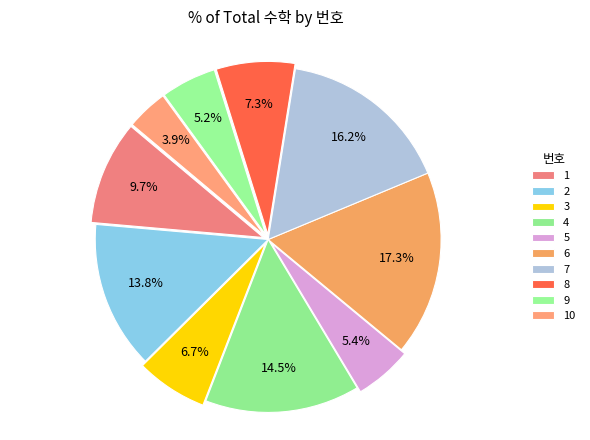

Which has a higher value, 4 or 2?

4